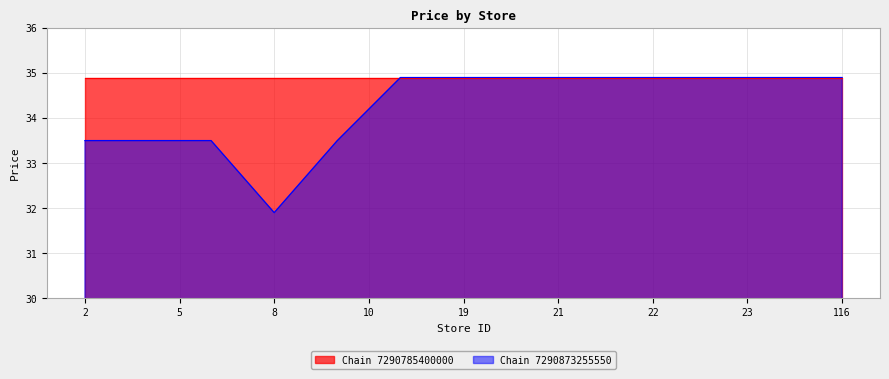

The Chain 7290873255550 series shows 34.9 at 22. True or false?

True